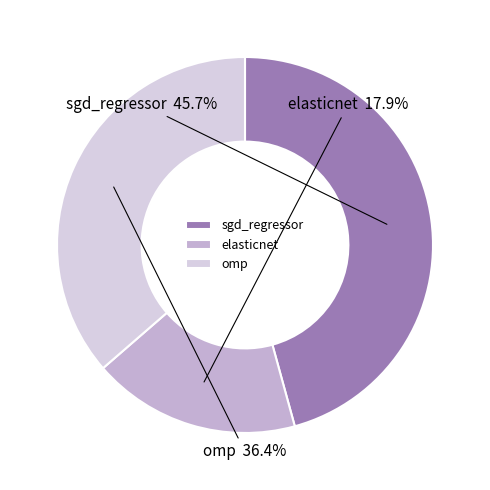

To the nearest percent, what portion does omp represent?

36%